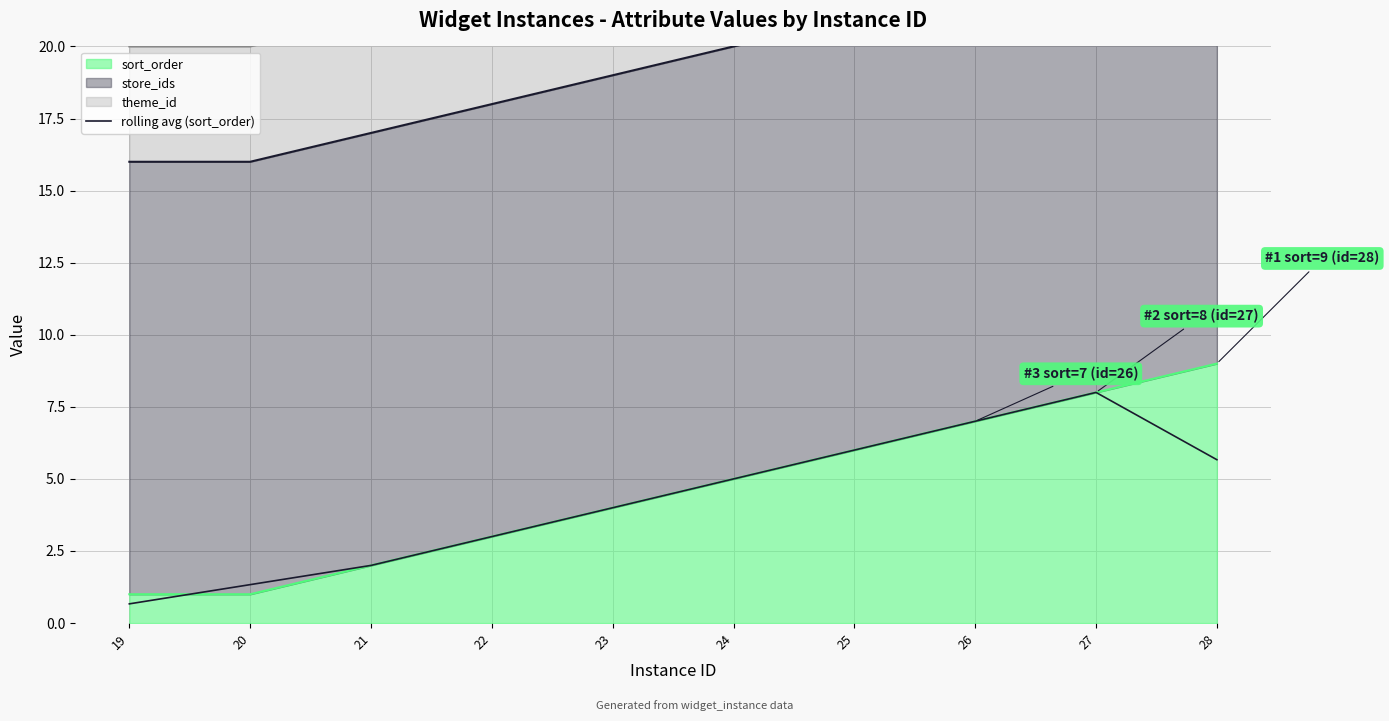

Between 24 and 22, which is larger?

24